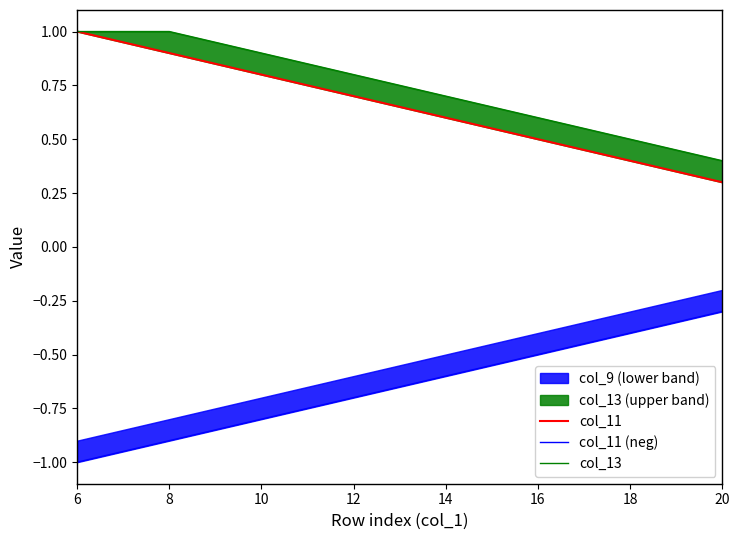

What value does the col_11 series have at 8?

0.9